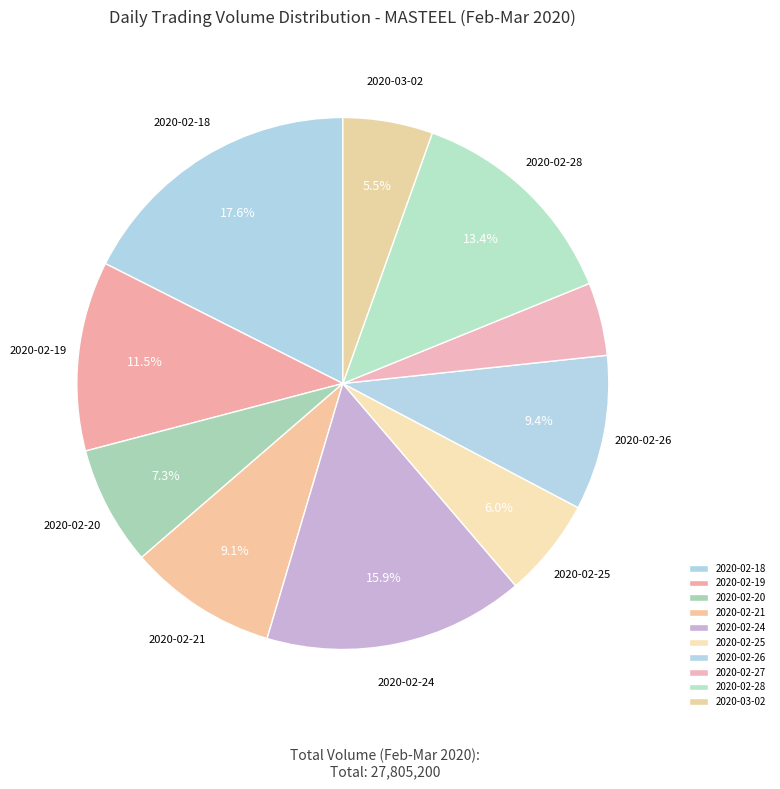

Count the number of slices in the pie.

10